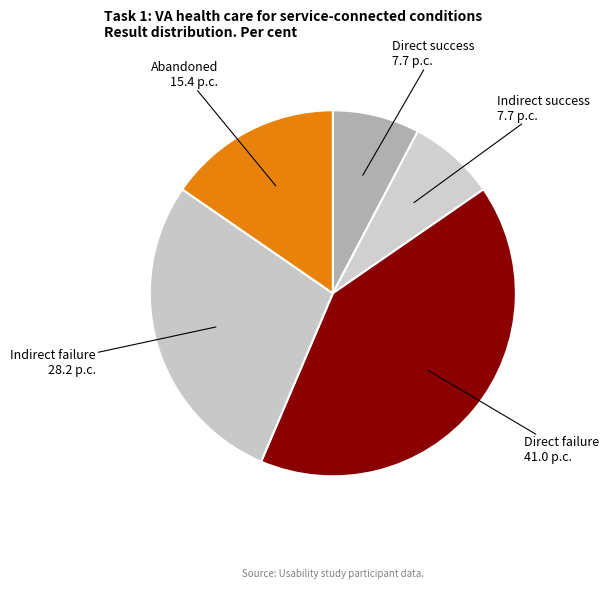

Count the number of slices in the pie.

5